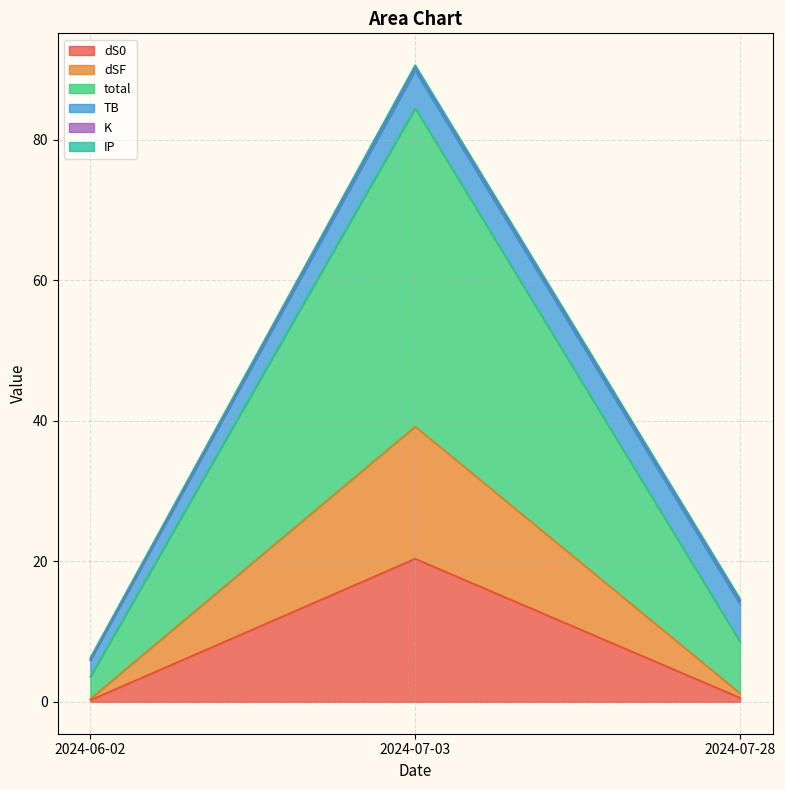

The value of dSF at 2024-07-03 is 51.3. True or false?

False